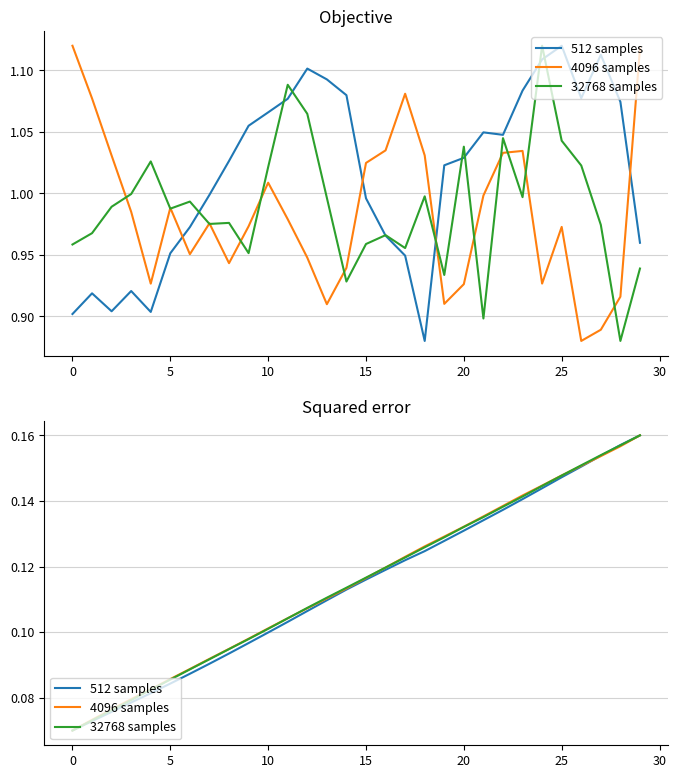

Is the value of 4096 samples at 20 greater than the value of 32768 samples at 24?

No